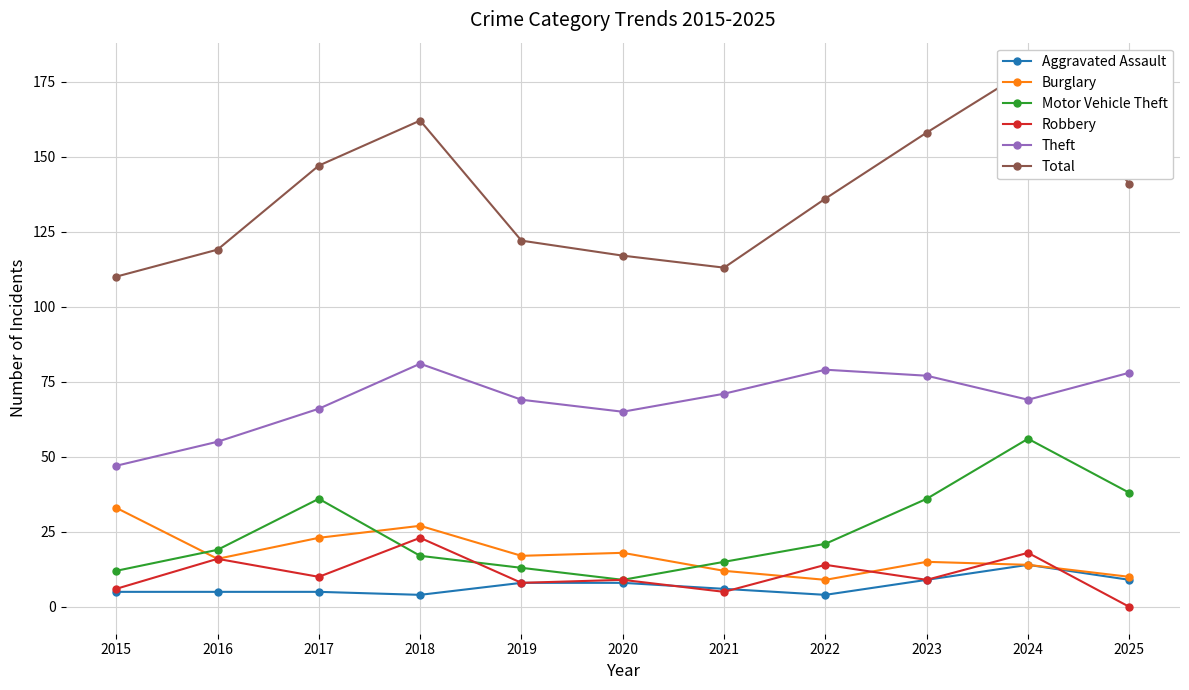

At which label is Robbery closest to 11?

2017